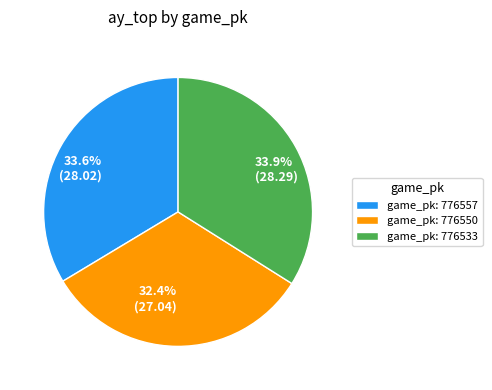

Does any single category account for the majority?

No